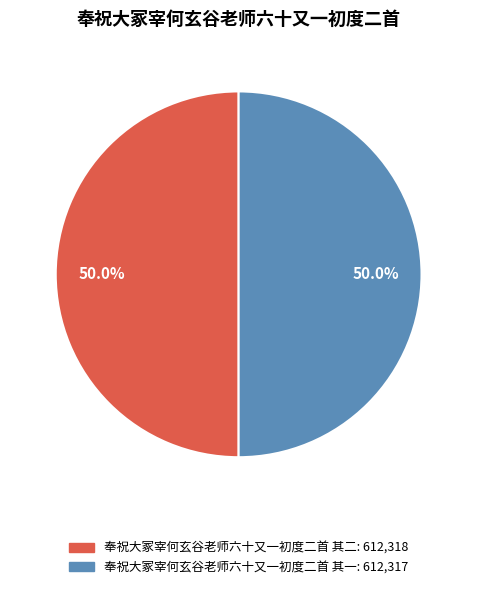

What percentage do 奉祝大冢宰何玄谷老师六十又一初度二首 其二 and 奉祝大冢宰何玄谷老师六十又一初度二首 其一 together represent?

100.0%